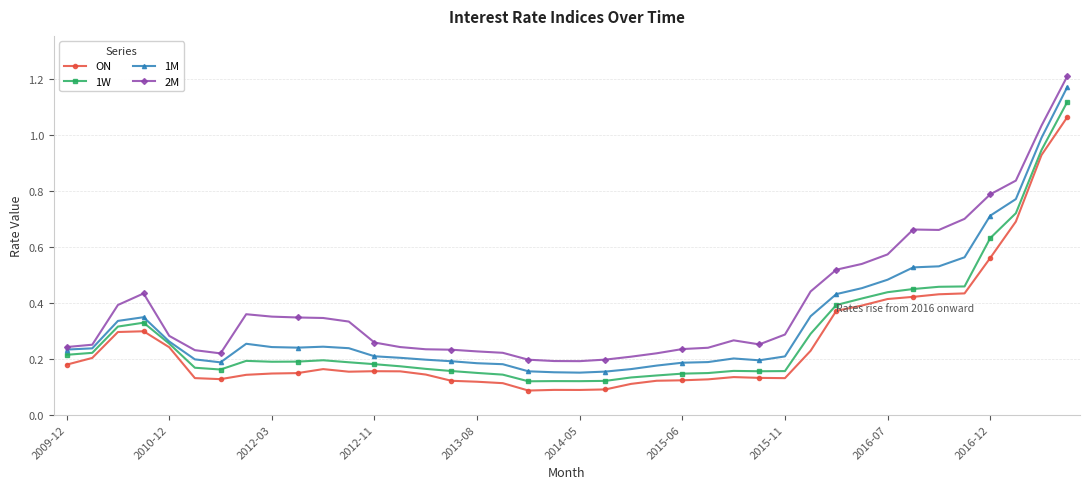

Rank the series by their maximum value, from highest to lowest.

2M, 1M, 1W, ON